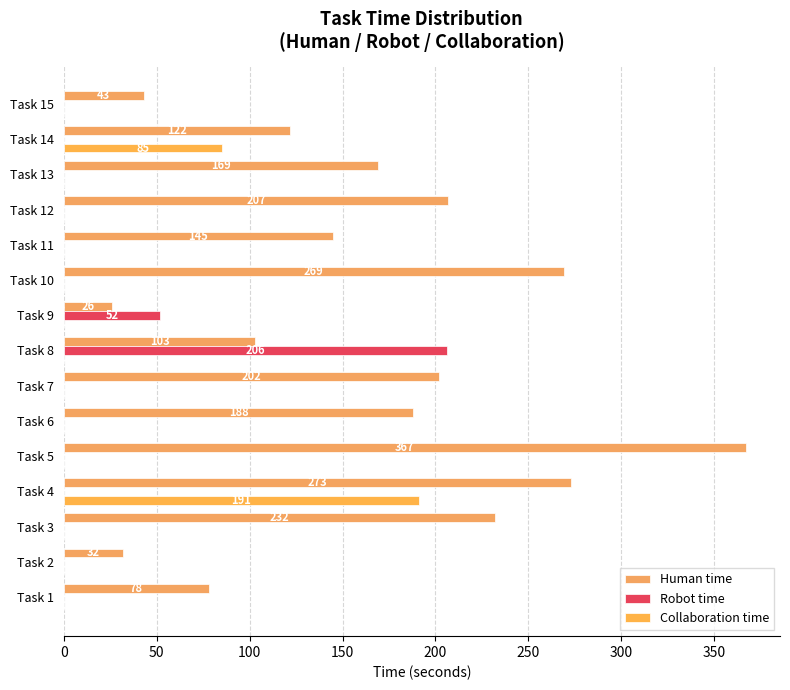

Which series has the largest total across all categories?

Human time